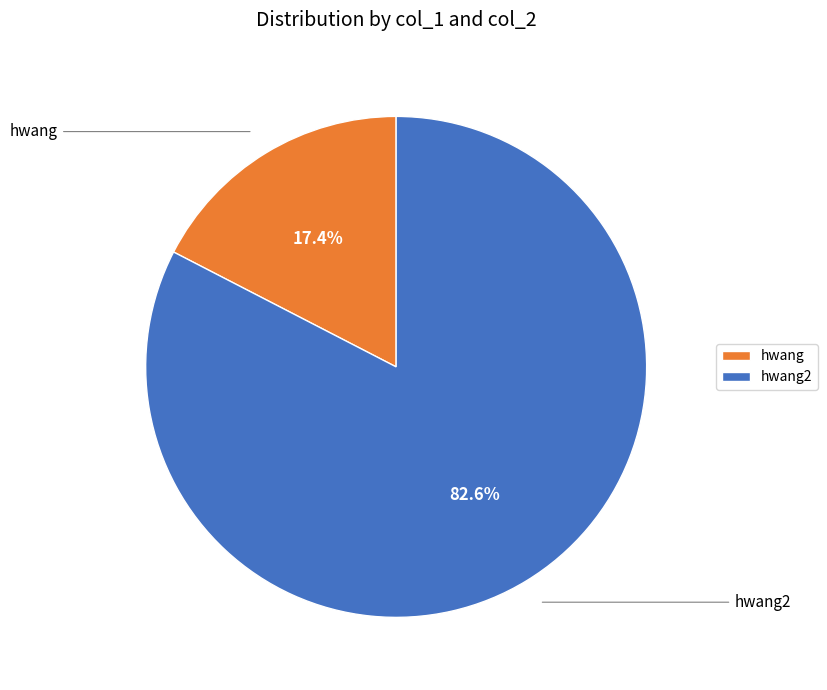

Rank the categories by value from highest to lowest.

hwang2, hwang